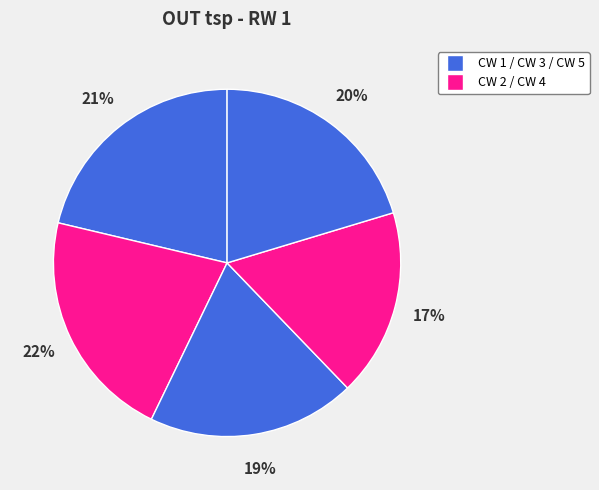

Rank the categories by value from highest to lowest.

CW 2, CW 1, CW 5, CW 3, CW 4